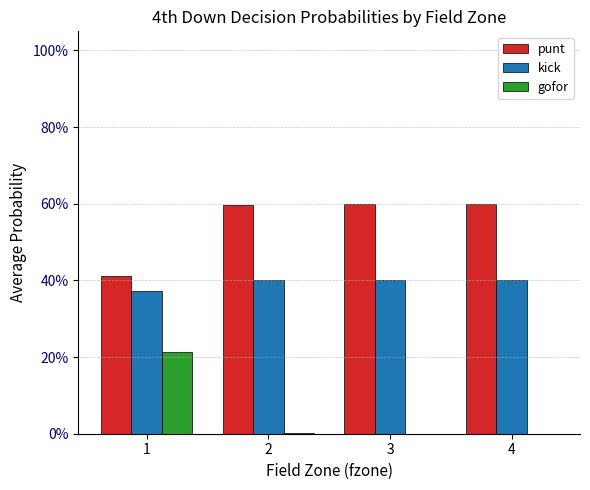

Which series has the largest total across all categories?

punt